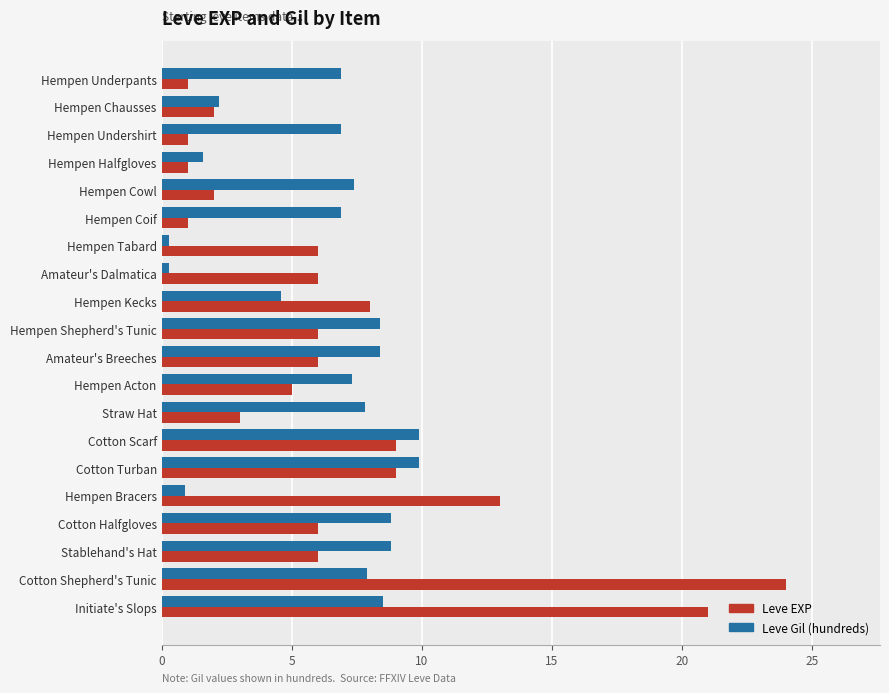

Rank the series by their maximum value, from highest to lowest.

Leve EXP, Leve Gil (hundreds)